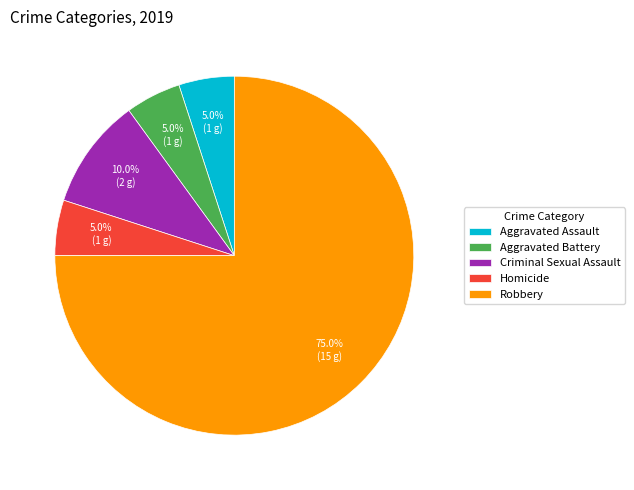

How many segments does this pie chart have?

5